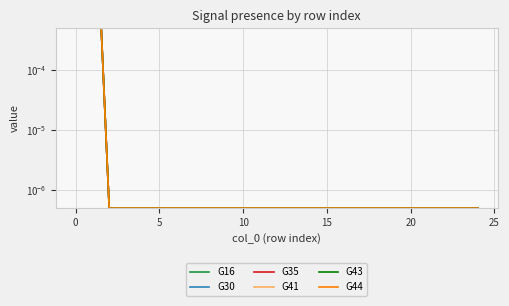

At 0, list the series in order from smallest to largest.

G16, G30, G35, G41, G43, G44